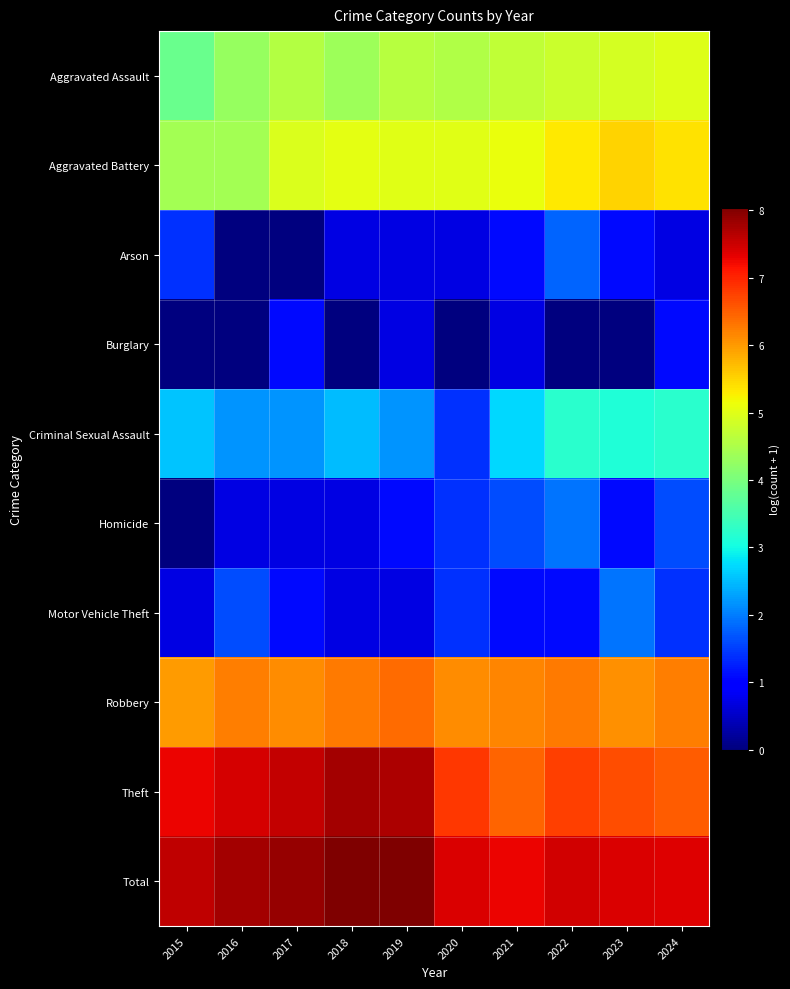

What is the difference between the highest and lowest values at 2015?

7.6